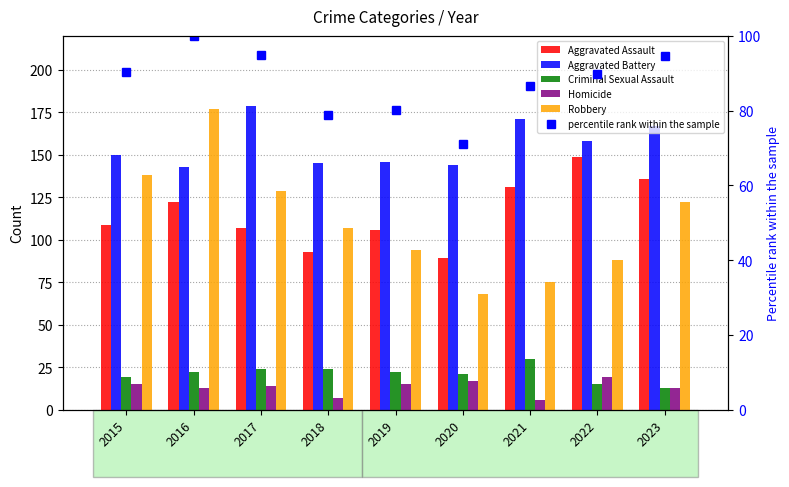

Is the value of percentile rank within the sample at 2018 greater than the value of Robbery at 2018?

No